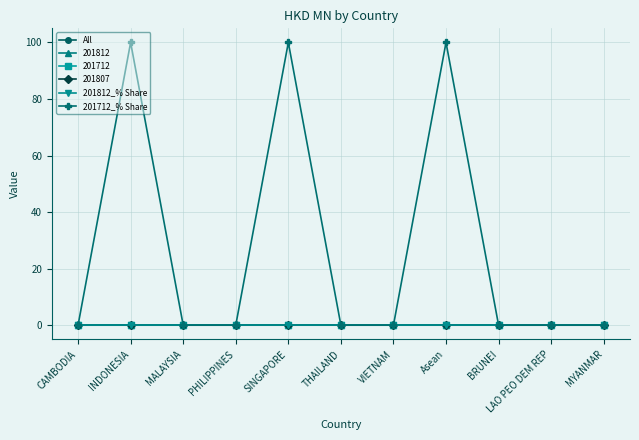

True or false: All and 201812_% Share intersect in this chart.

False